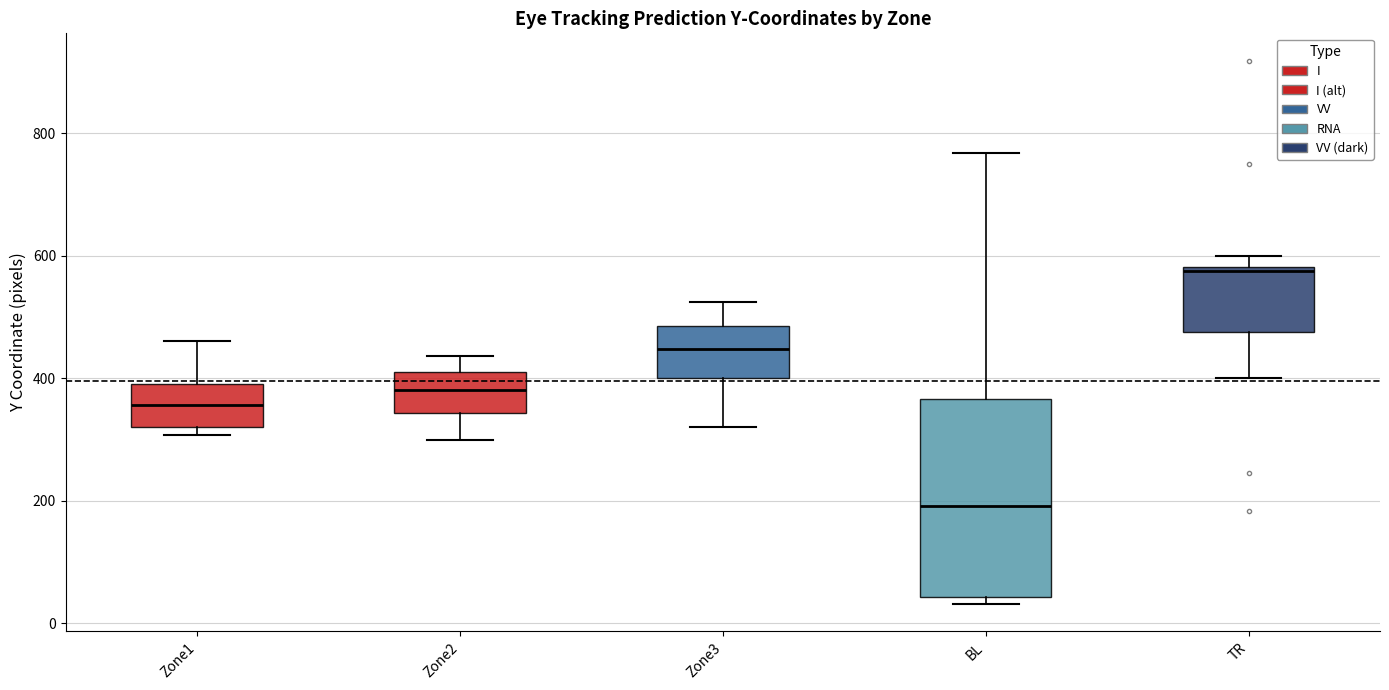

Reading left to right, read every box against the y-axis: the position of its median line, the range the box covers, and the ends of its whiskers. The values are not printed on the chart, so give them approximately, as read against the axis.

Zone1: median 360, box 320 to 400, whiskers 300 to 460
Zone2: median 380, box 340 to 420, whiskers 300 to 440
Zone3: median 440, box 400 to 480, whiskers 320 to 520
BL: median 200, box 40 to 360, whiskers 40 (just below the box's lower edge) to 760
TR: median 580, box 480 to 580, whiskers 400 to 600